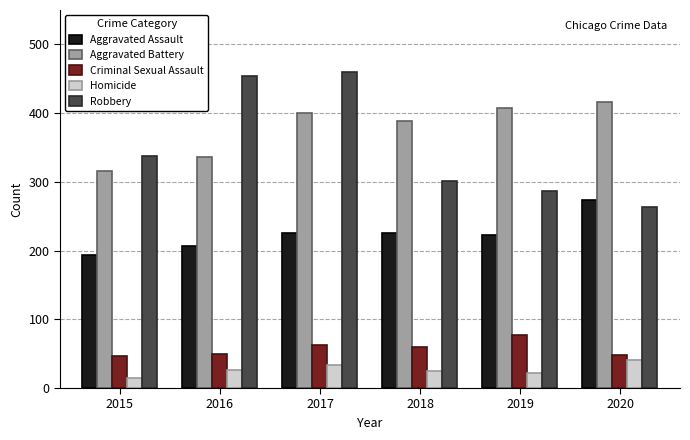

What is the average value of the Criminal Sexual Assault series?

57